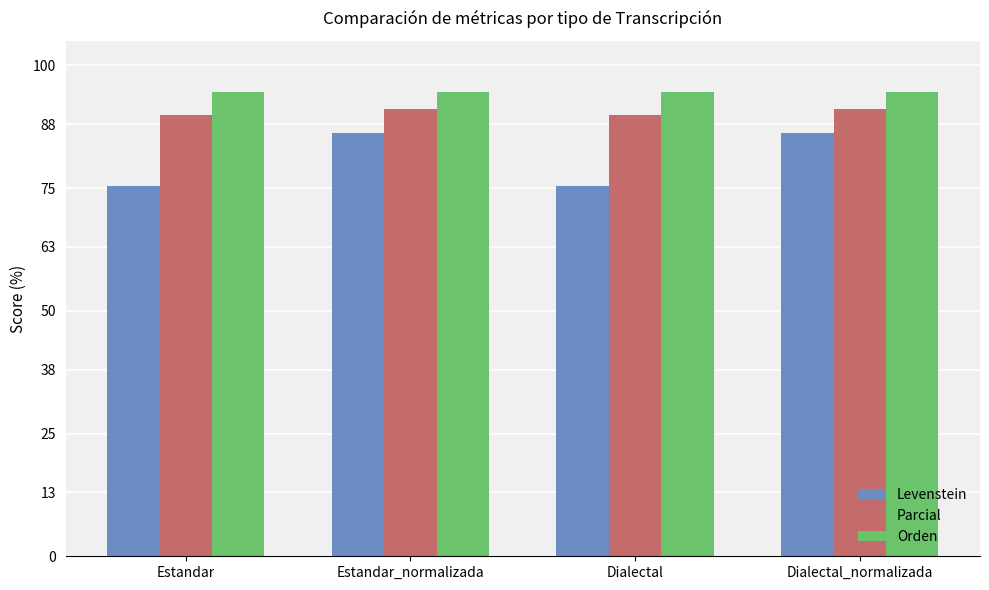

What is the spread (max minus min) of values at Estandar?

19.2